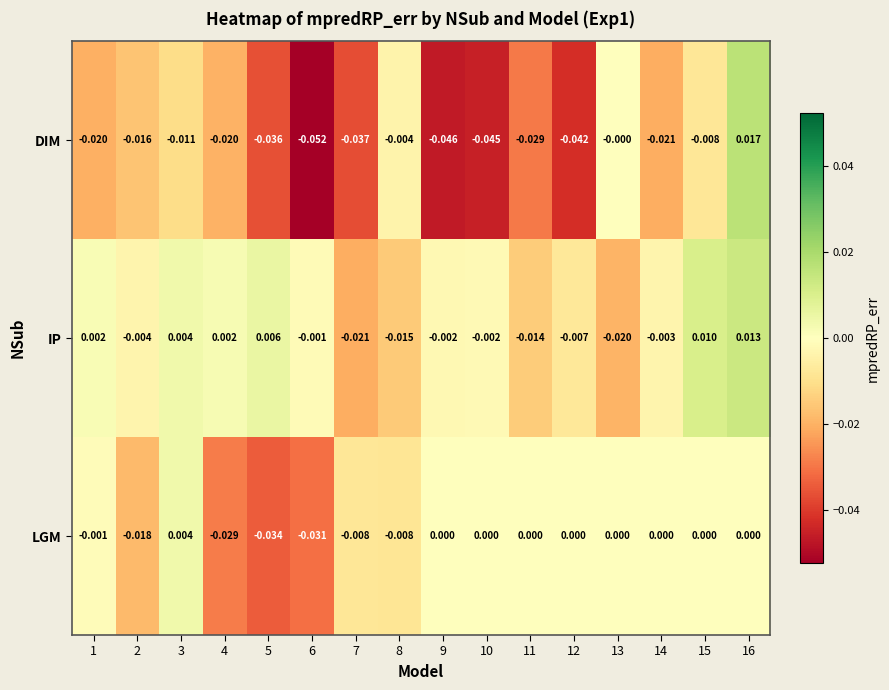

At which category does the chart reach its minimum across all series?

6